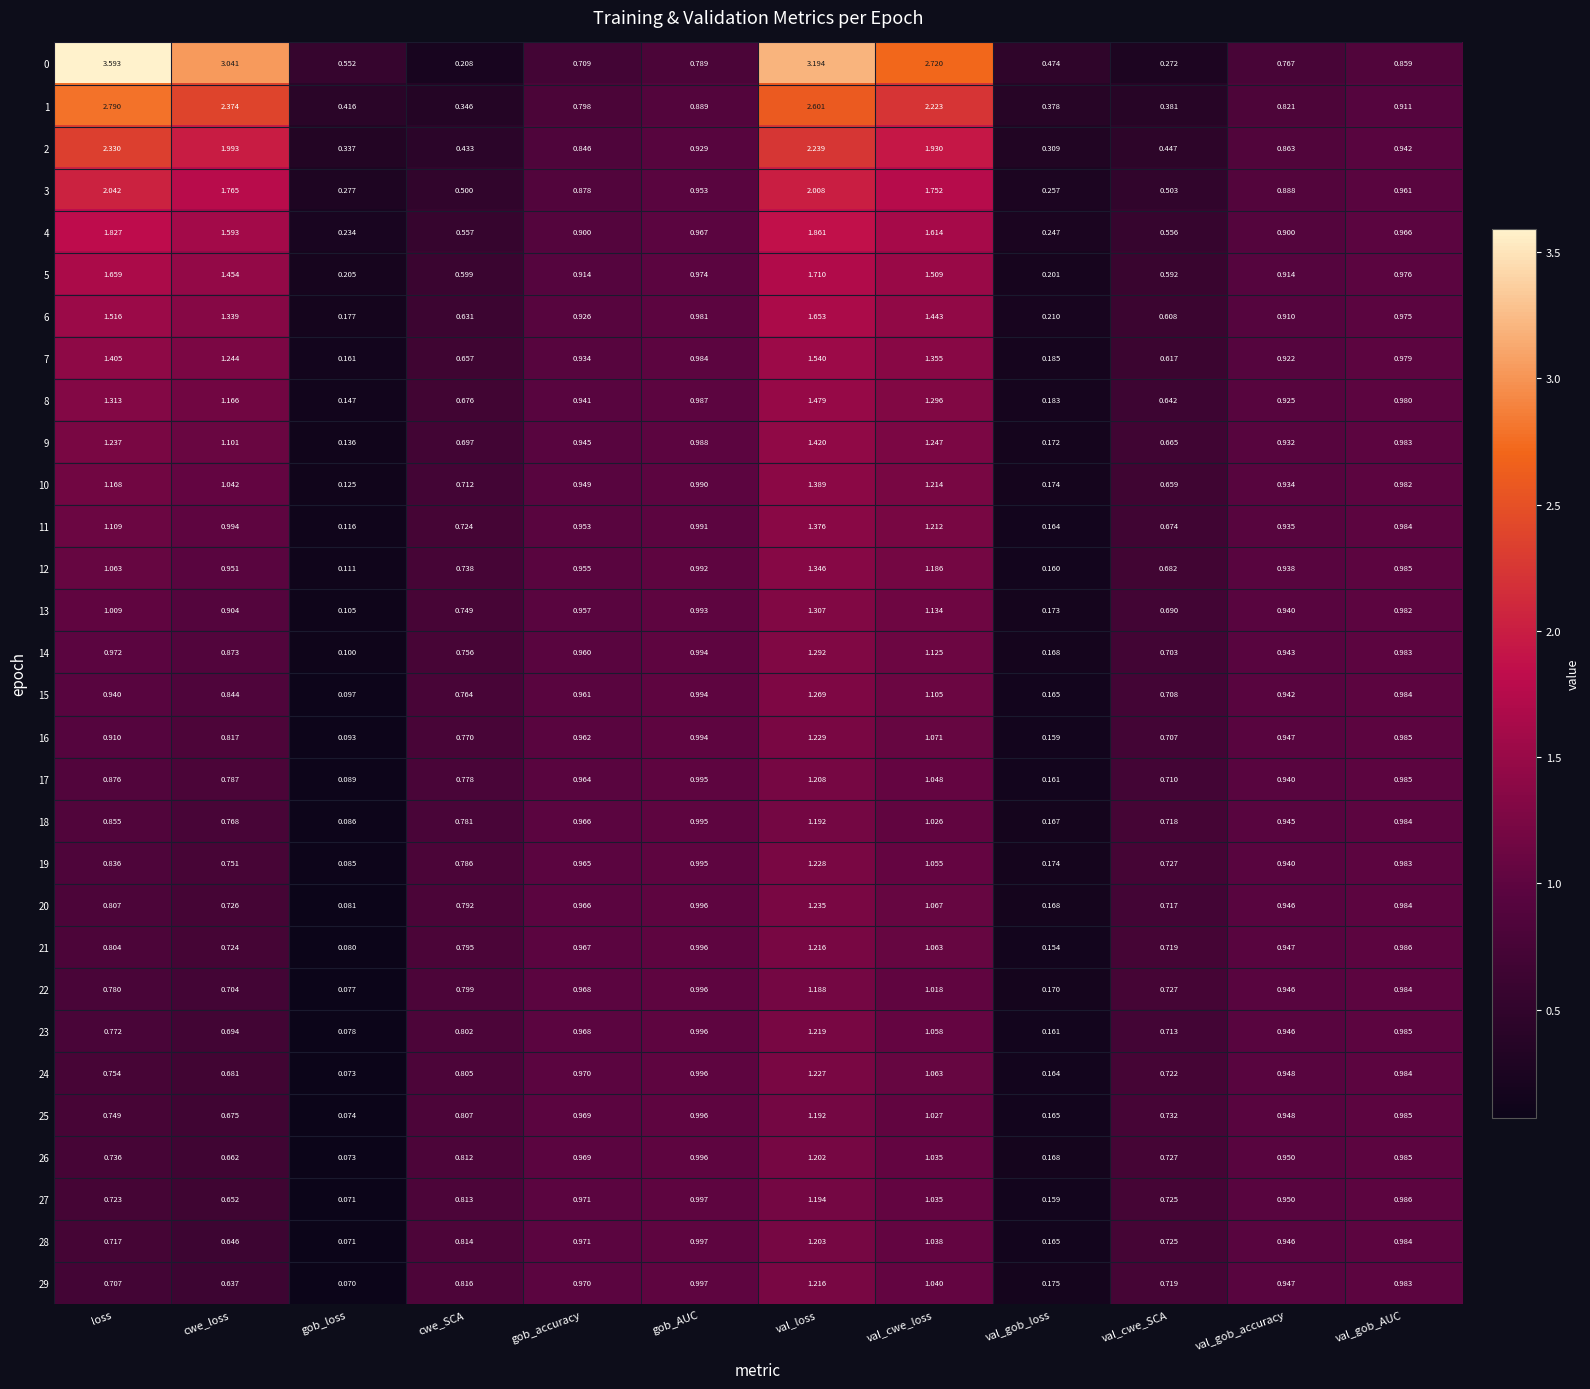

At which label is 29 closest to 0?

gob_loss